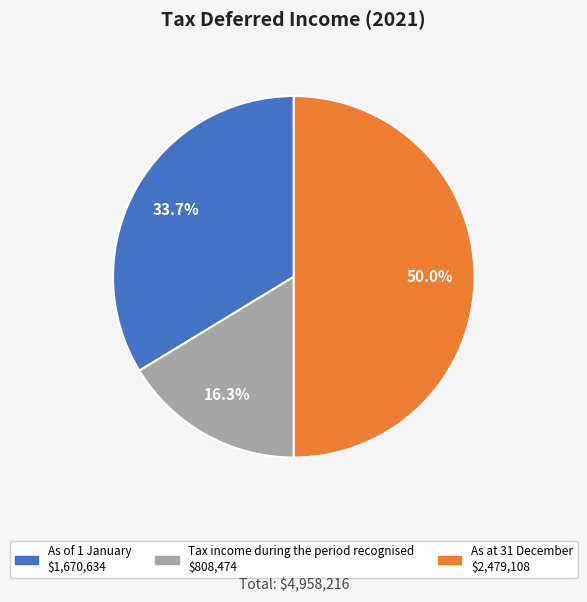

Which has a higher value, Tax income during the period recognised or As of 1 January?

As of 1 January